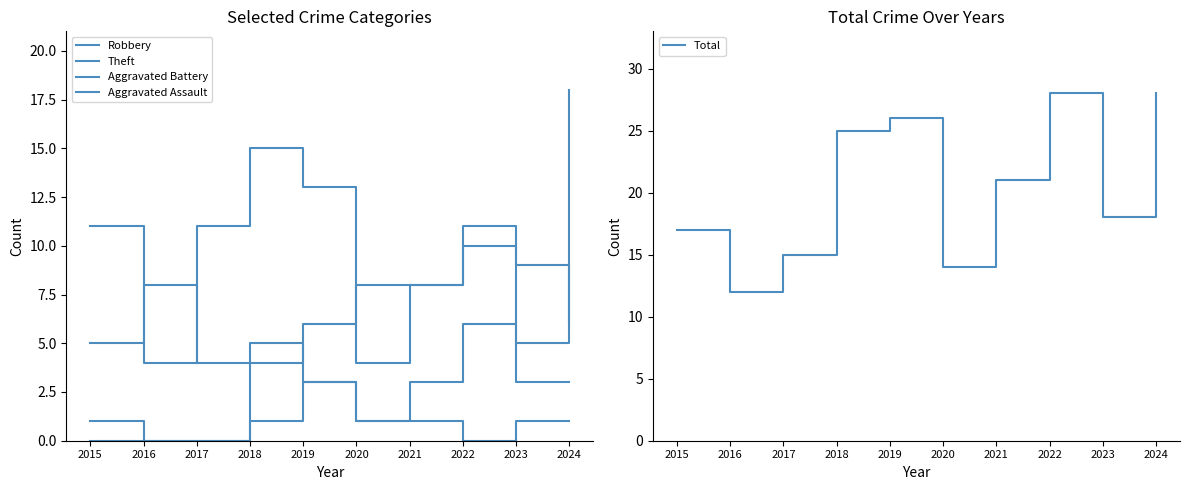

True or false: Total and Aggravated Battery cross at least once.

False